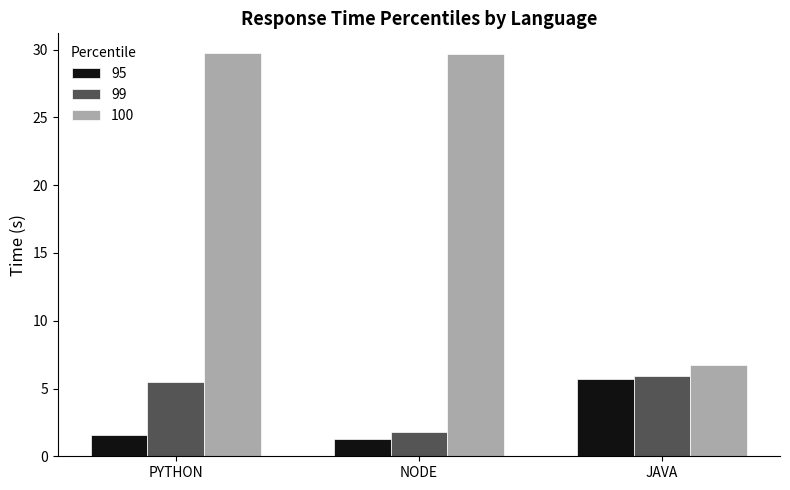

At which label does 100 reach its minimum?

JAVA